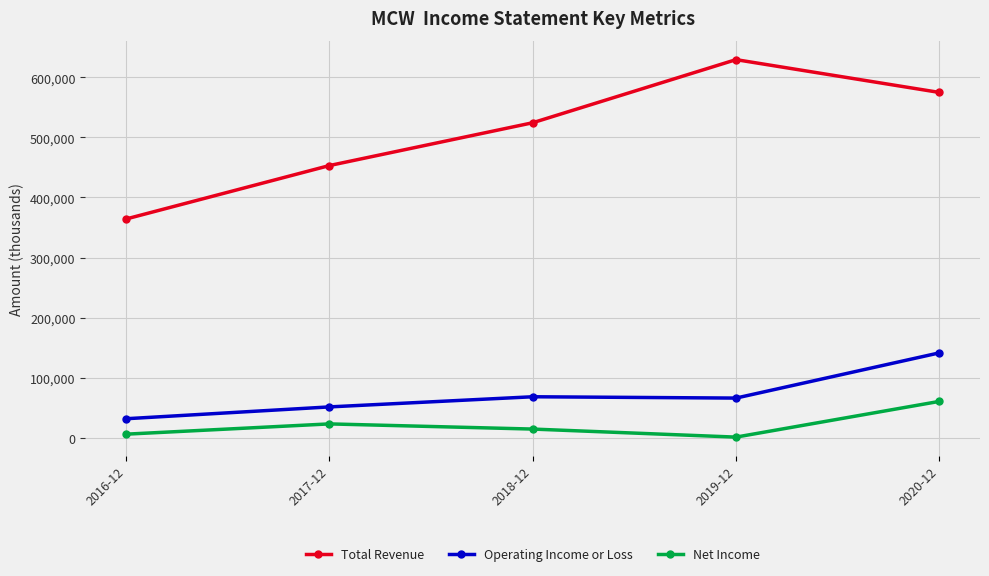

What is the highest value of the Total Revenue series?

629500